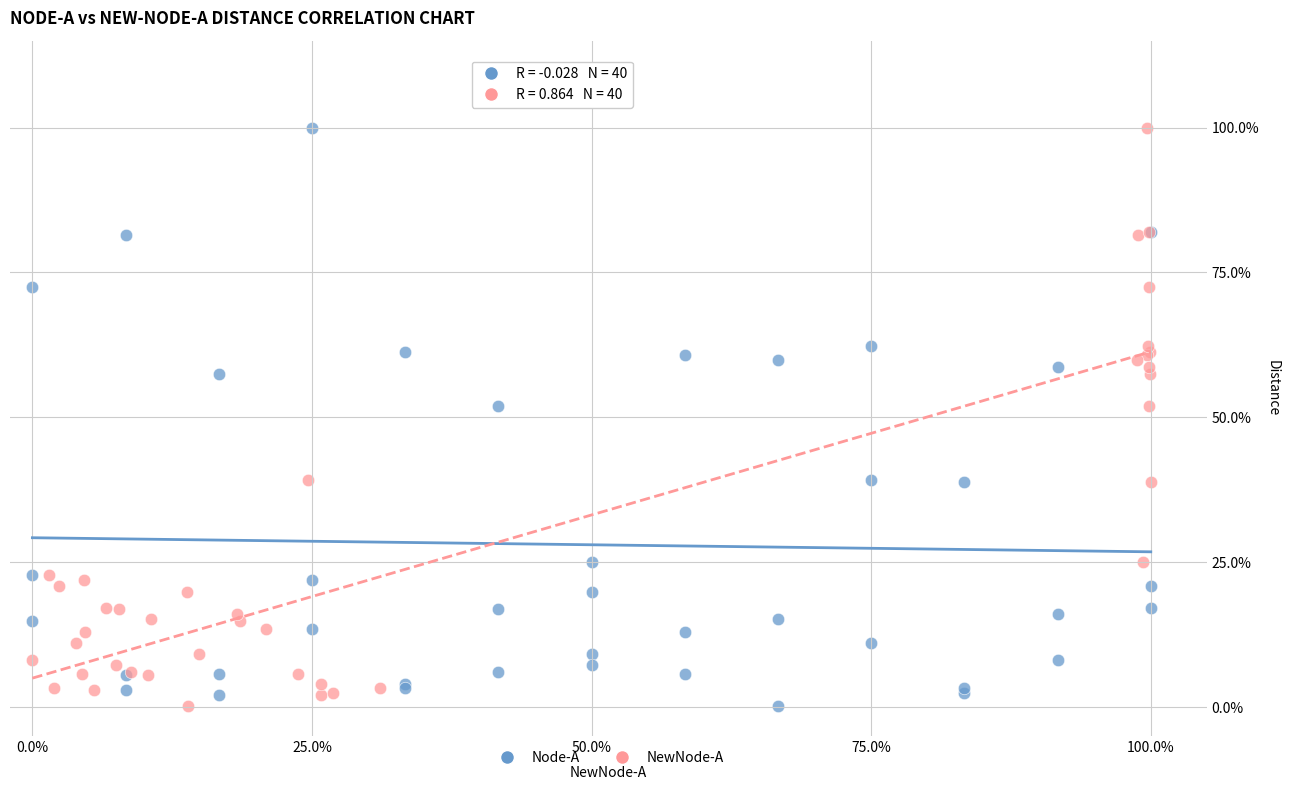

What are all the series names shown in the legend?

Node-A, NewNode-A